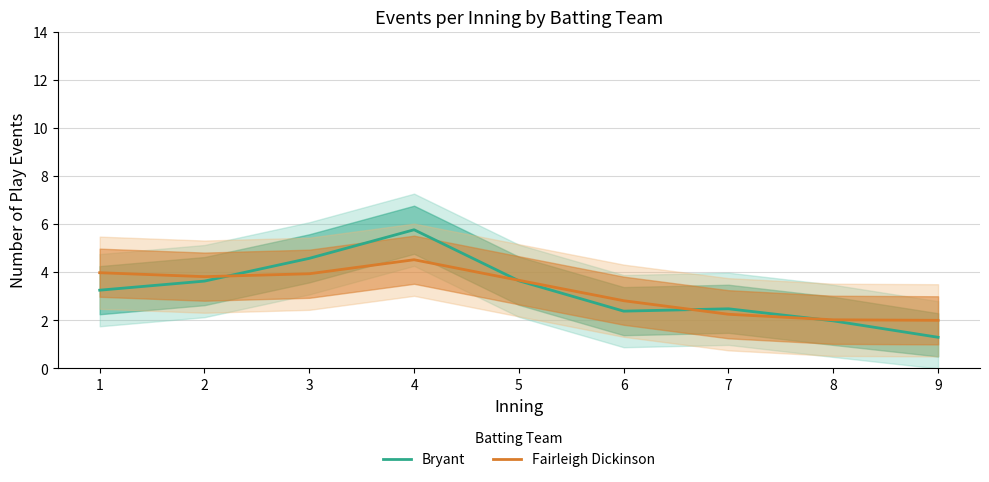

How many values in the Fairleigh Dickinson series are below 3?

4